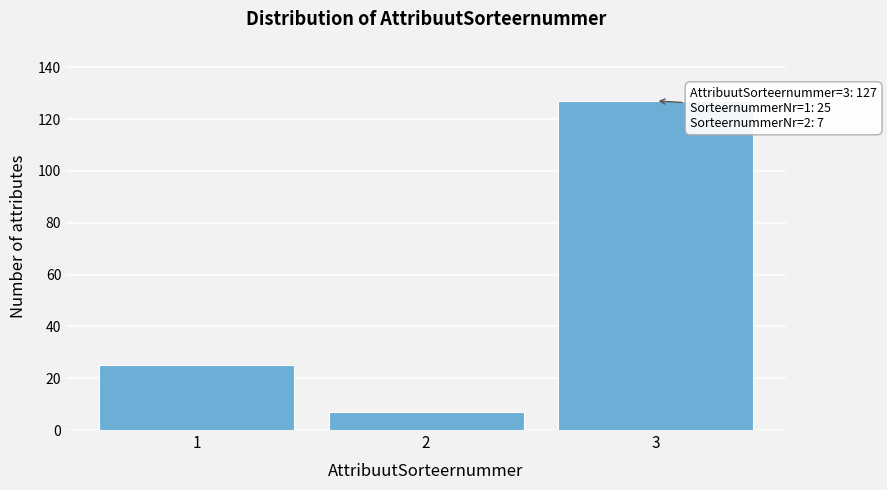

Reading left to right, transcribe all the data shown in this chart.

25	7	127